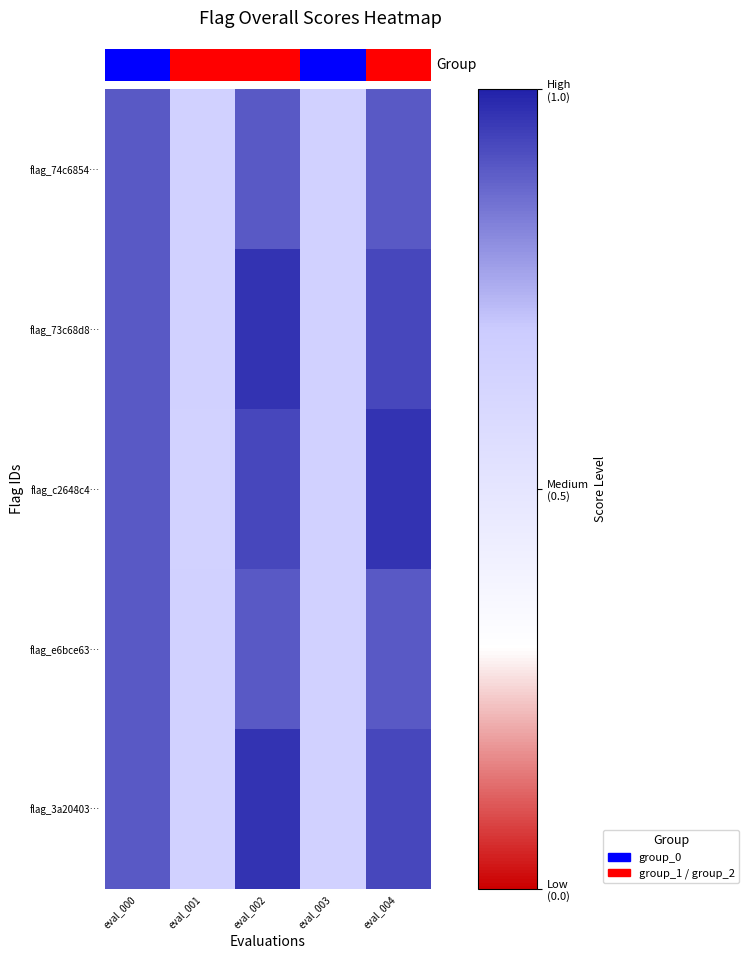

At how many categories does at least one series exceed 0?

5